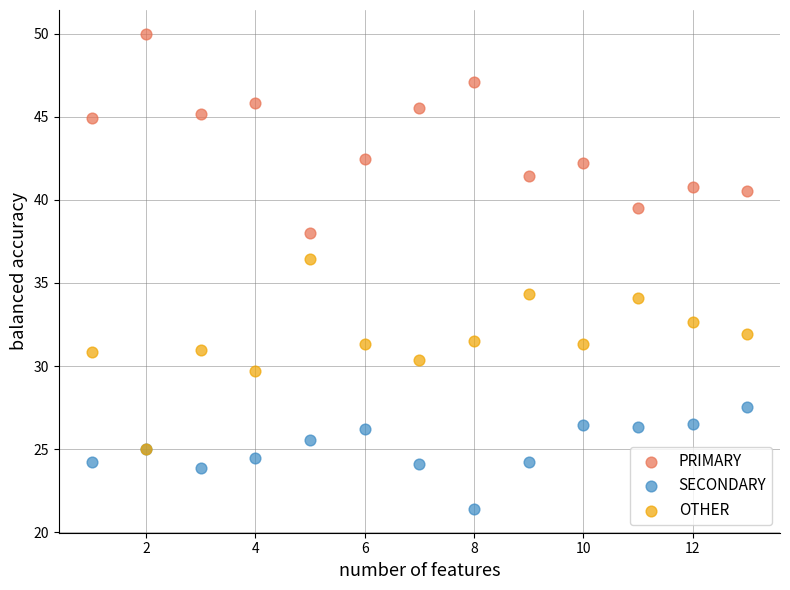

What are all the series names shown in the legend?

PRIMARY, SECONDARY, OTHER